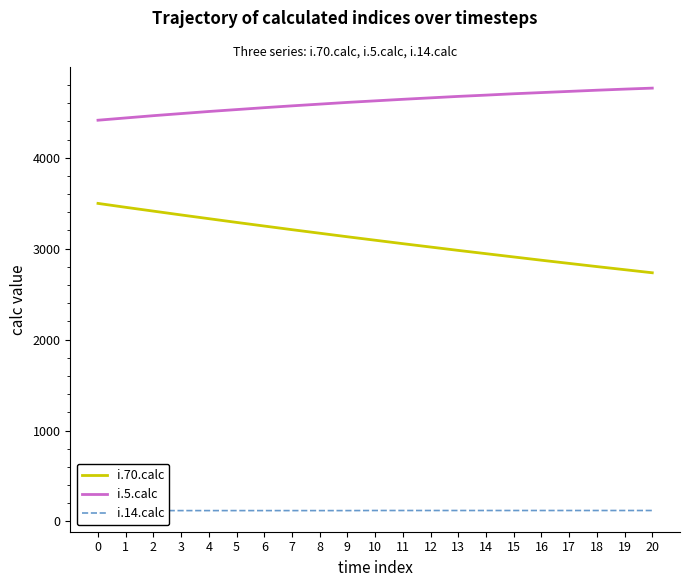

At 5, list the series in order from largest to smallest.

i.5.calc, i.70.calc, i.14.calc